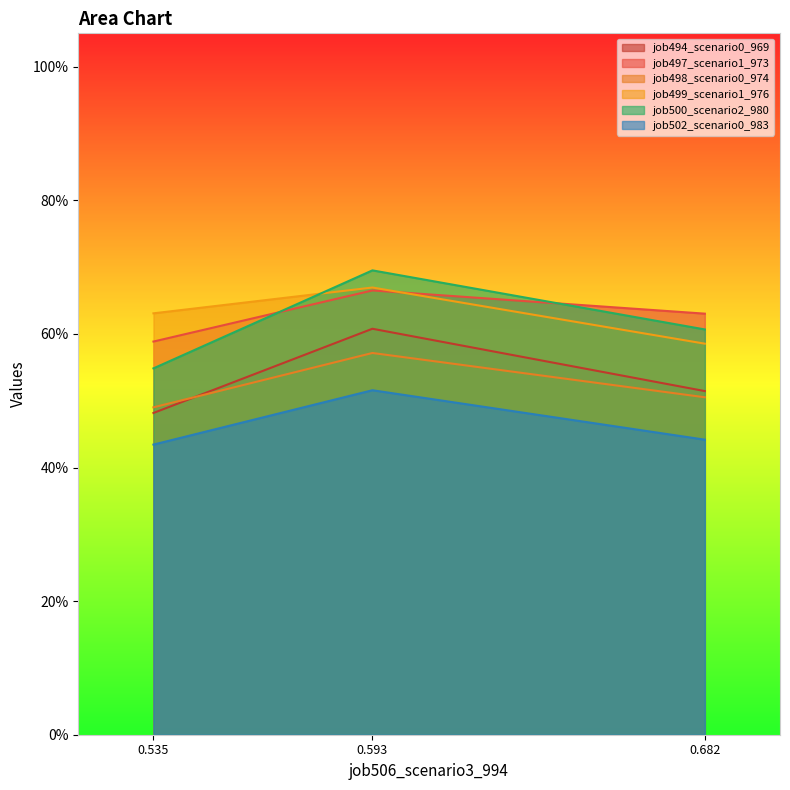

How many categories are shown in the chart?

3